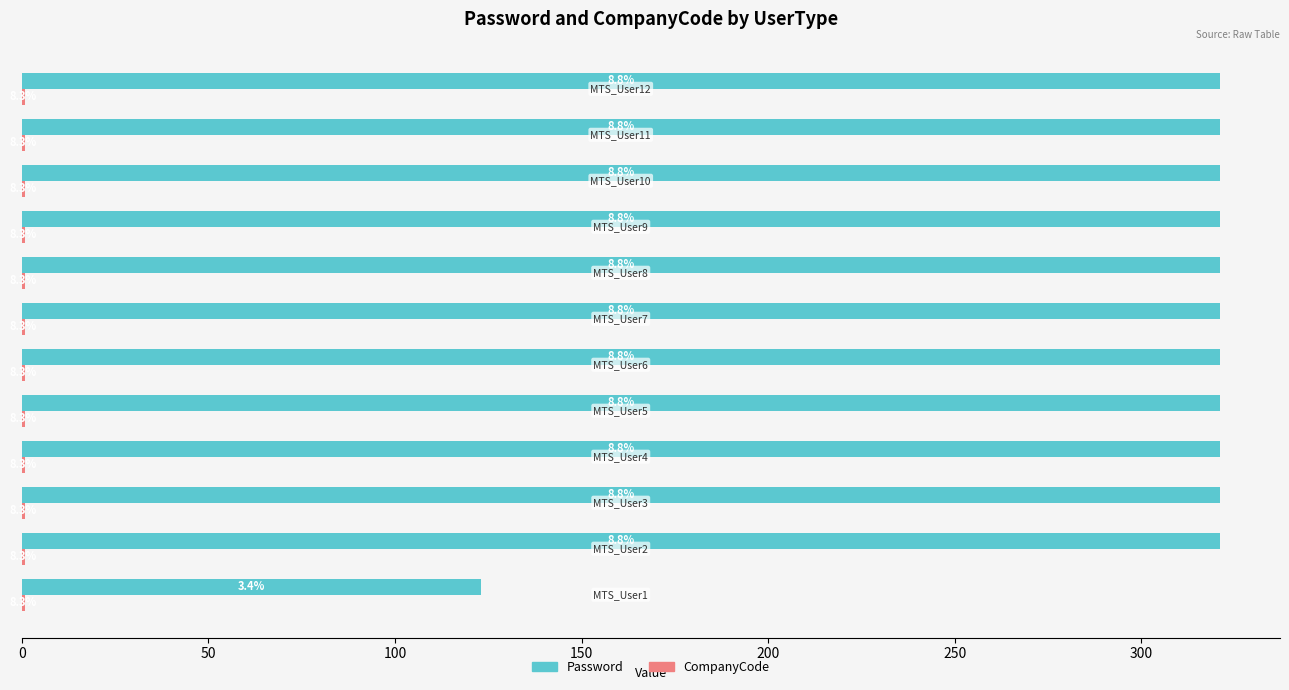

Rank the series by their average value, from highest to lowest.

Password, CompanyCode